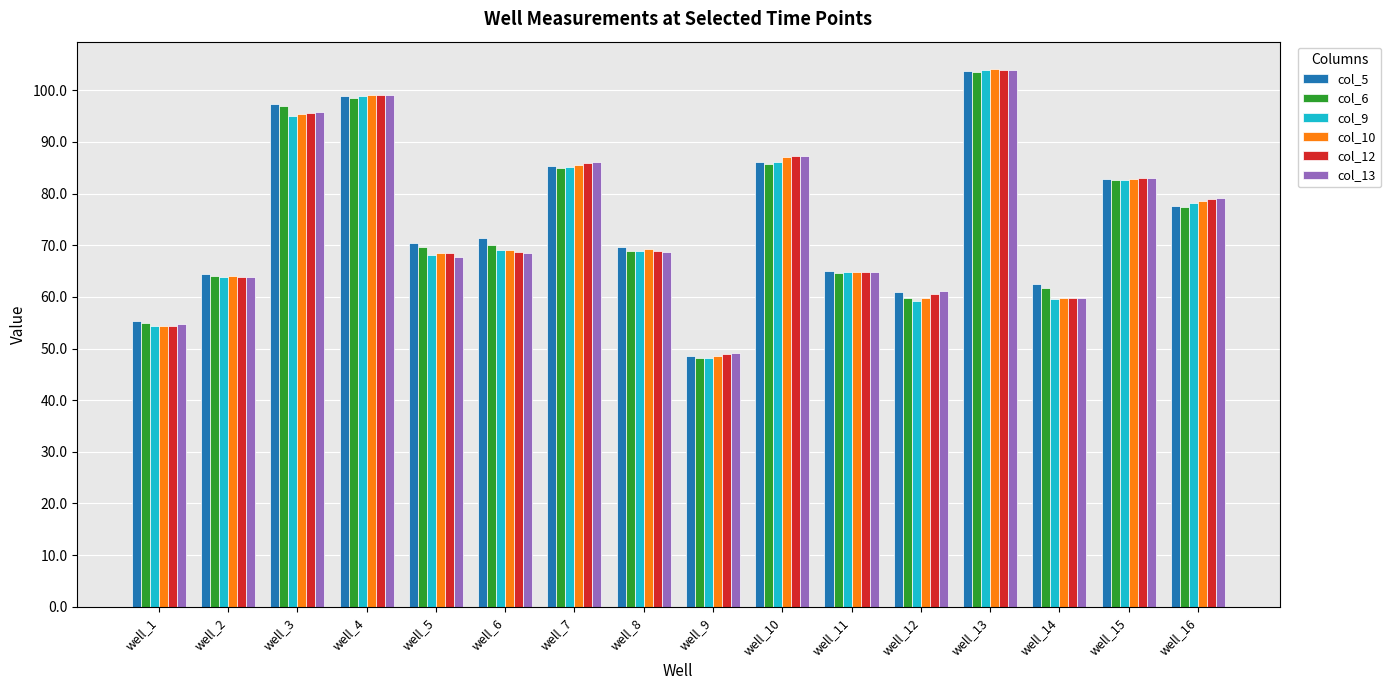

Which series has the widest spread of values?

col_9